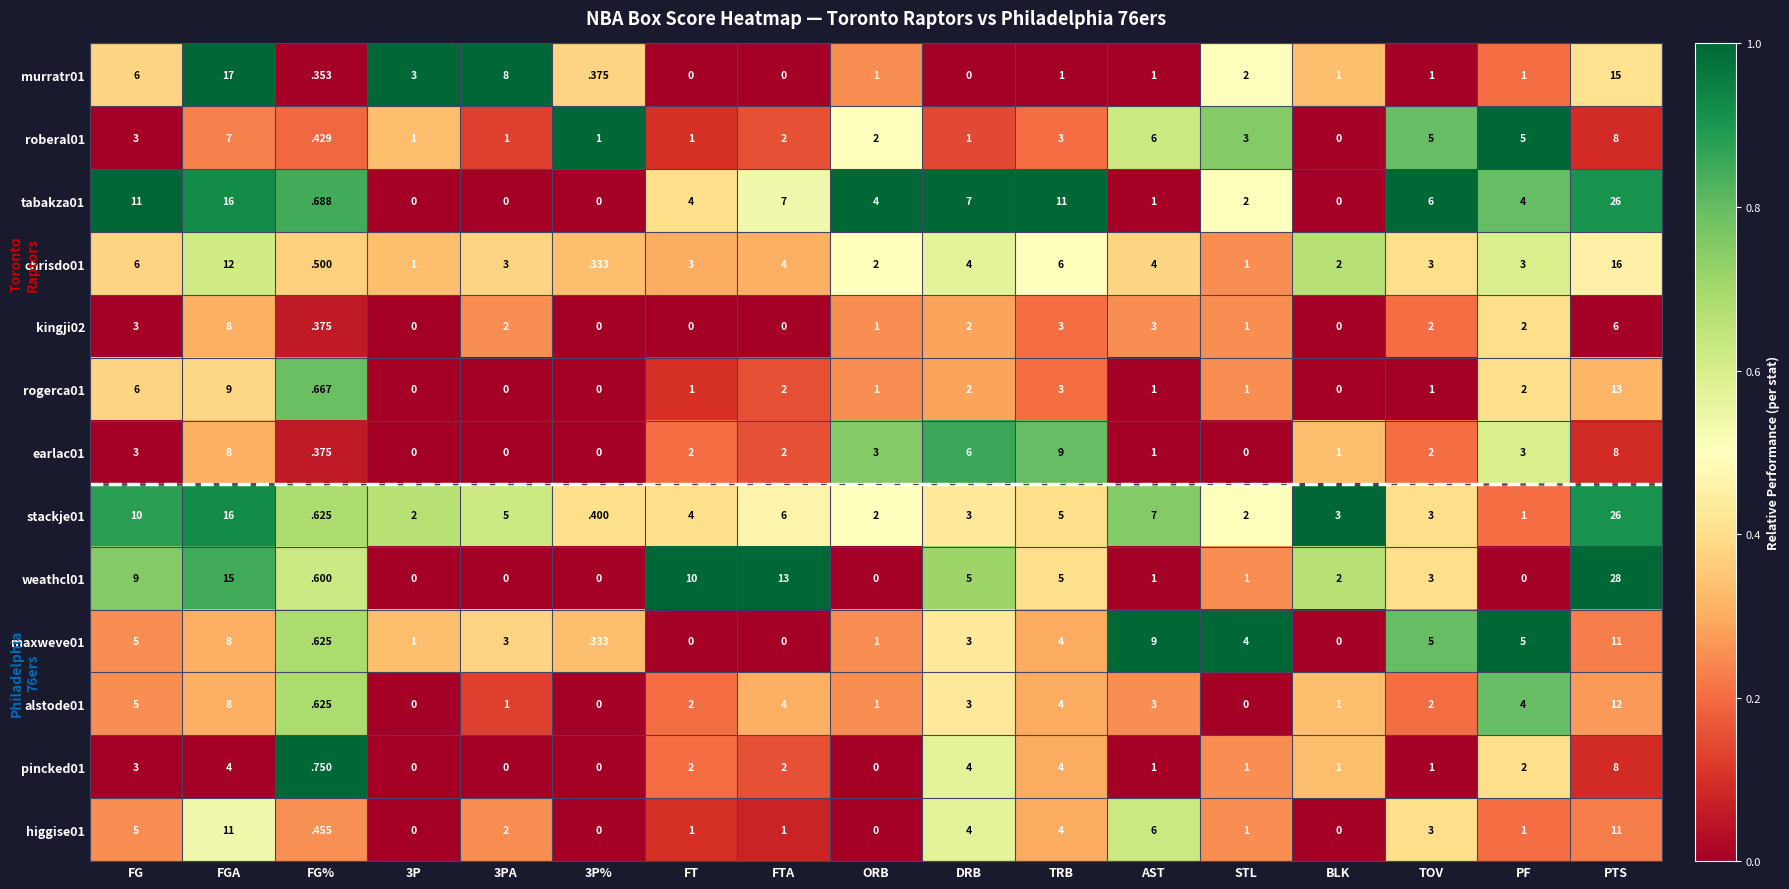

At which label is stackje01 closest to 13?

FG